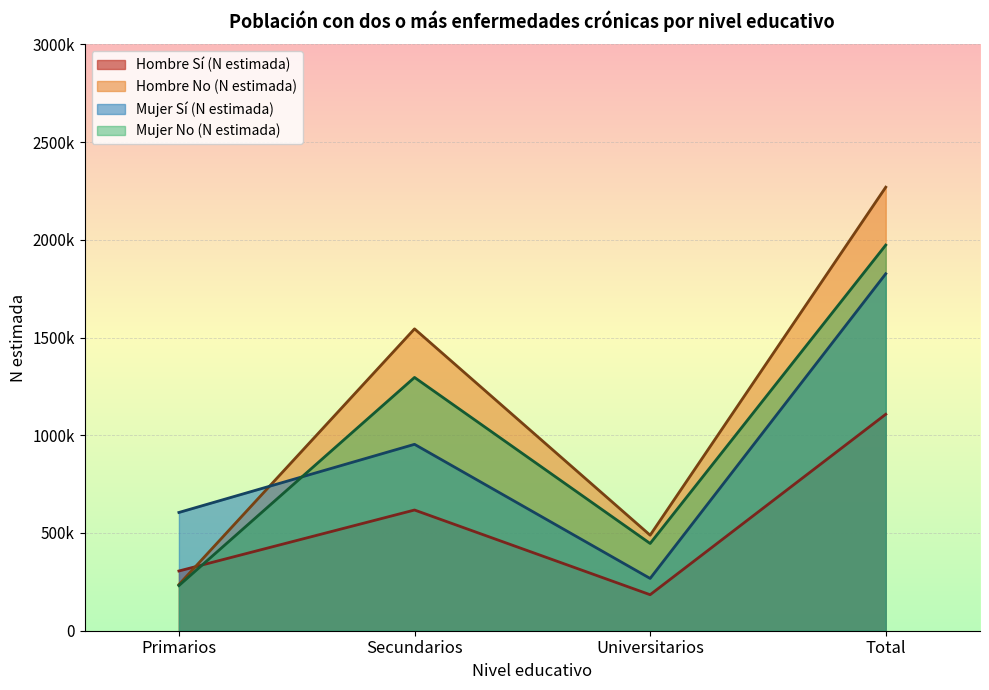

How many distinct data groups are displayed?

4